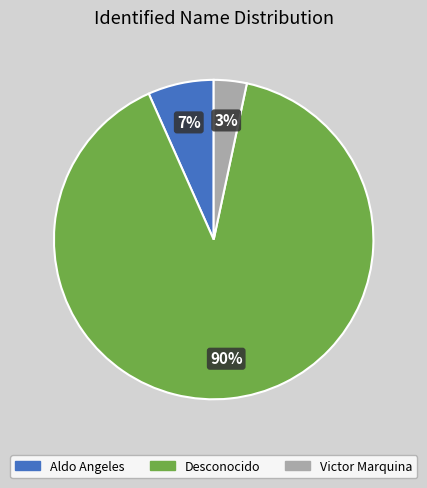

To the nearest percent, what percentage of the pie is Aldo Angeles?

7%